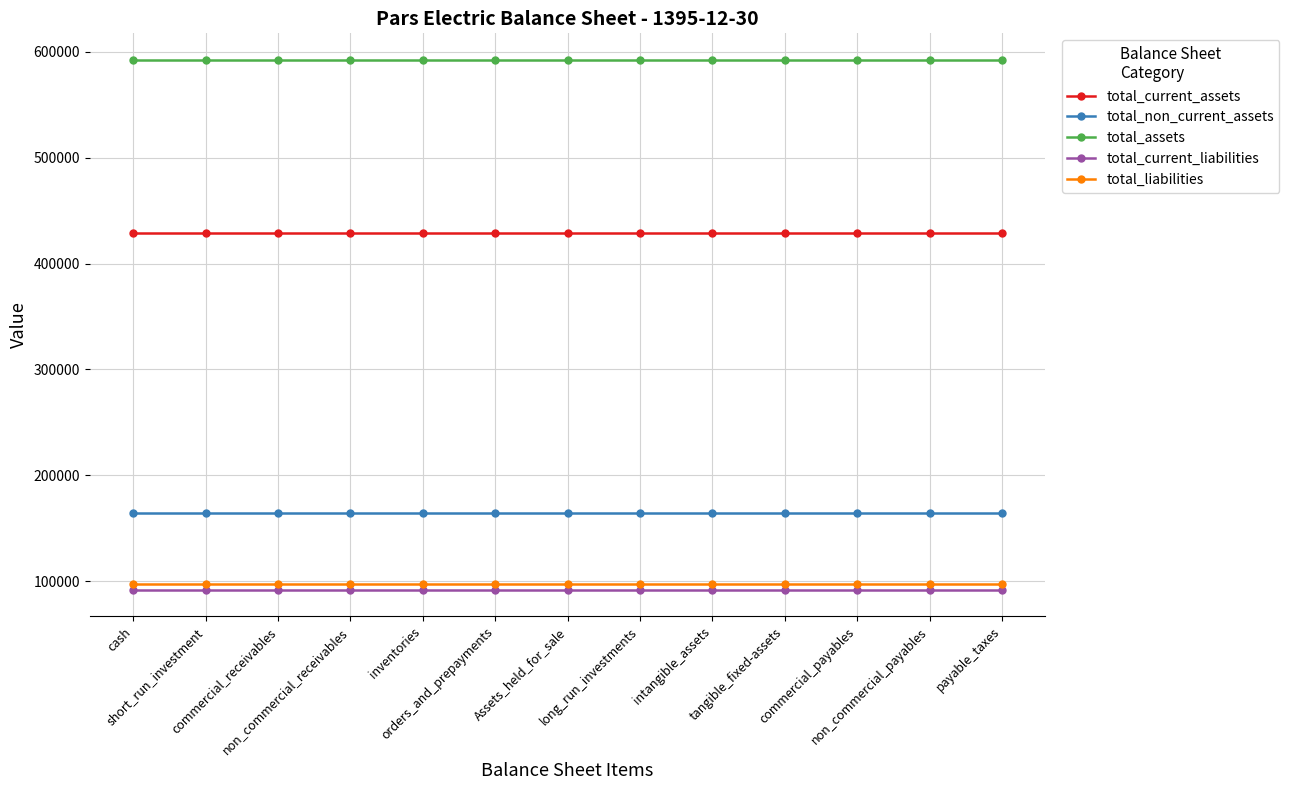

What is the maximum value for total_liabilities?

97280